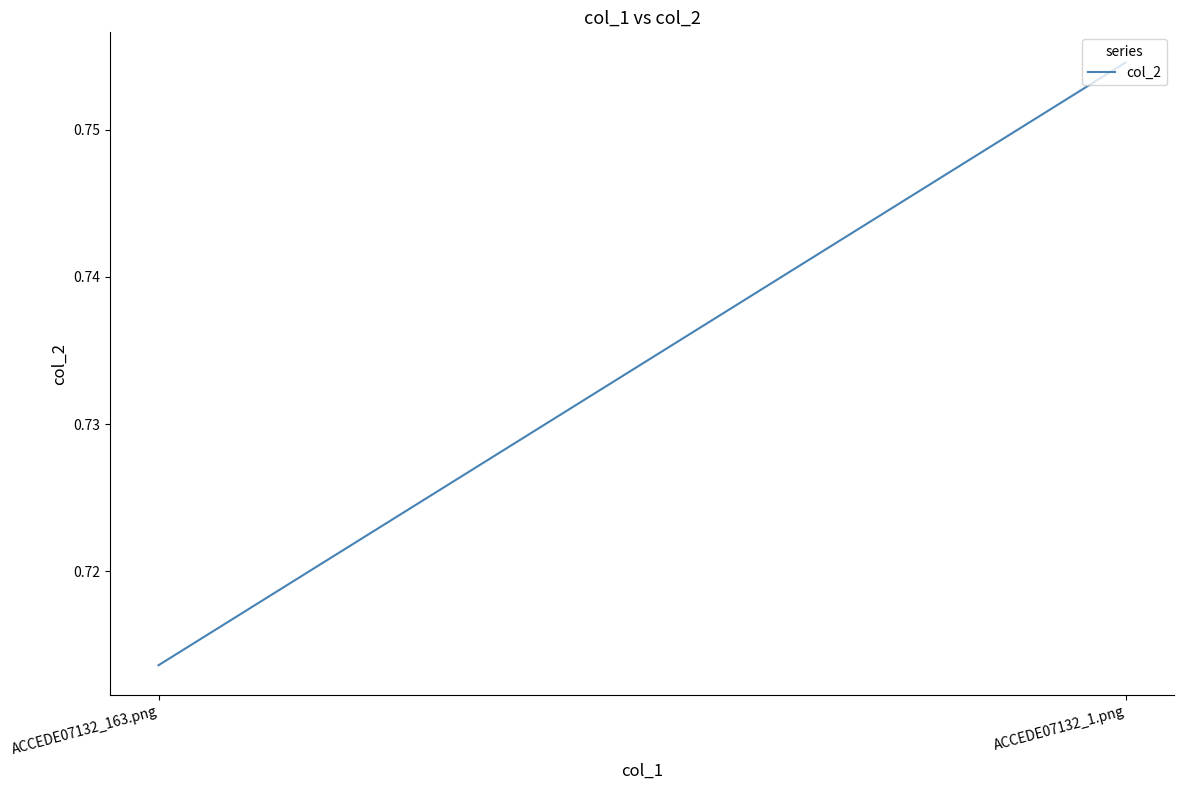

What is the minimum value shown in the chart?

0.7